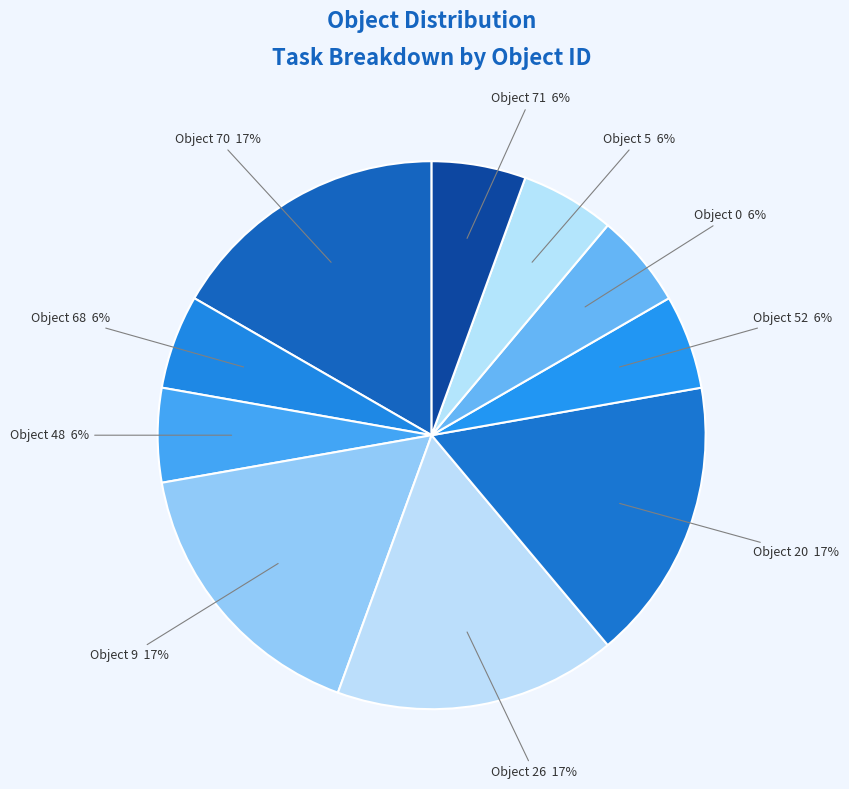

How many segments does this pie chart have?

10